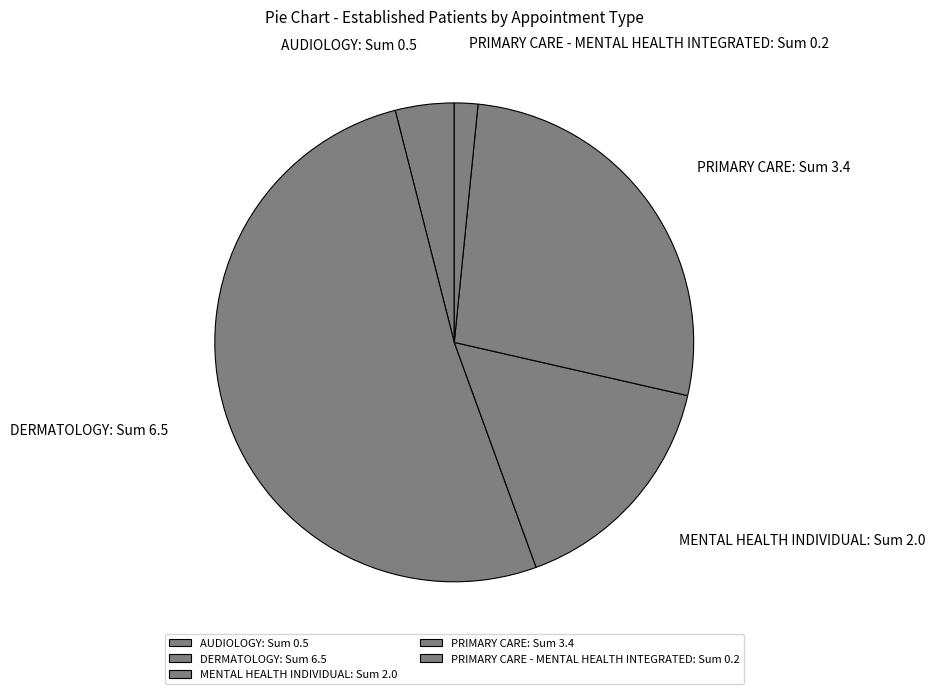

Which has a higher value, DERMATOLOGY: Sum 6.5 or MENTAL HEALTH INDIVIDUAL: Sum 2.0?

DERMATOLOGY: Sum 6.5